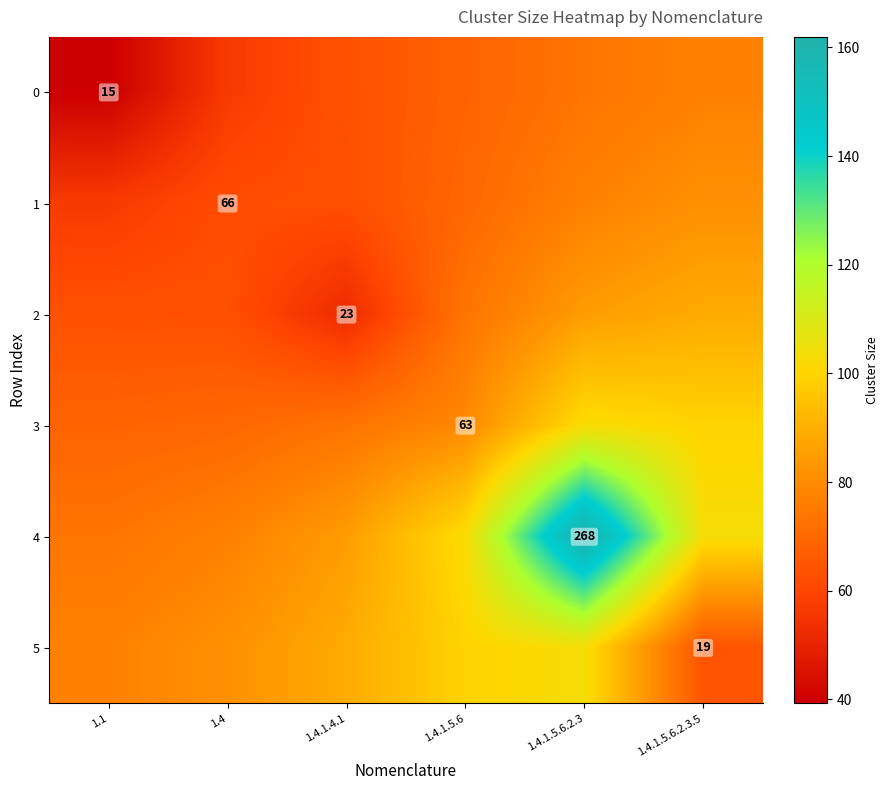

At which label is 4 closest to 117?

1.4.1.5.6.2.3.5